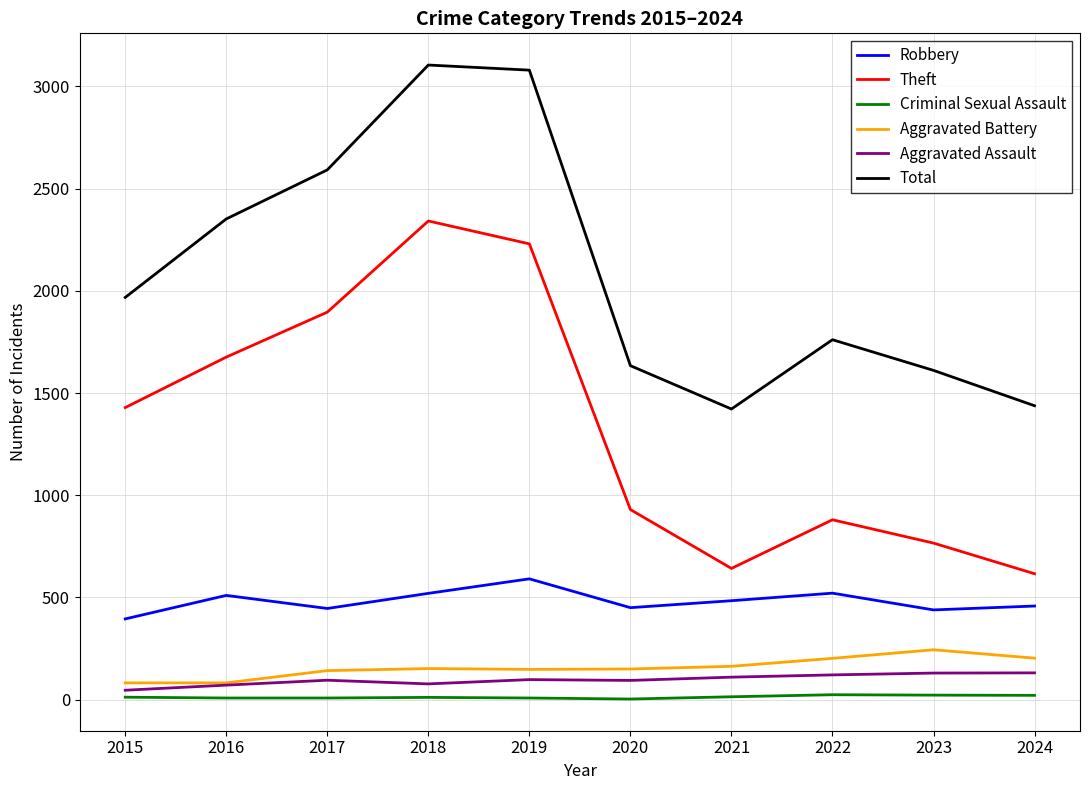

What is the difference between the maximum and minimum values in the Aggravated Assault series?

85